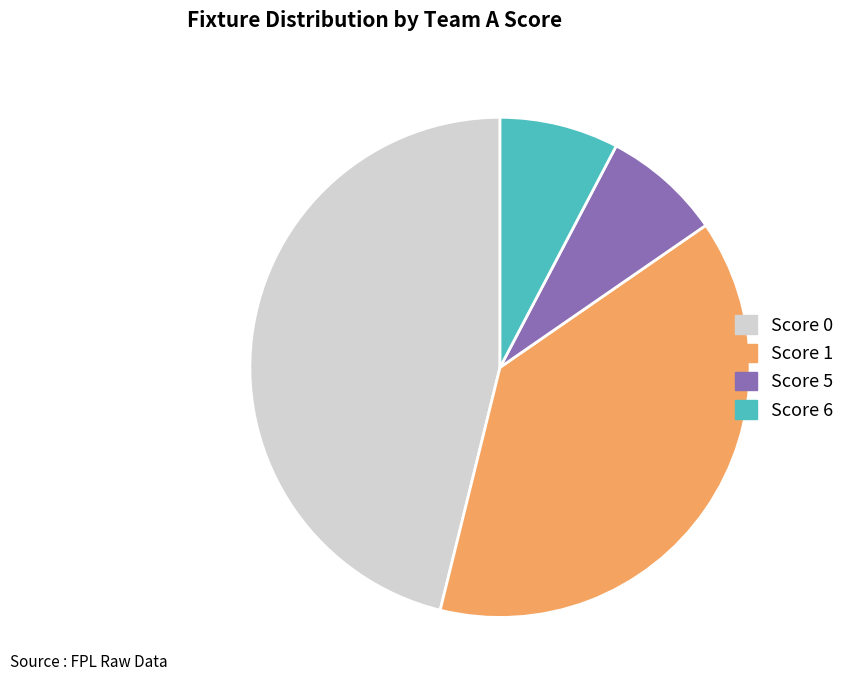

Is there a majority slice in this chart?

No